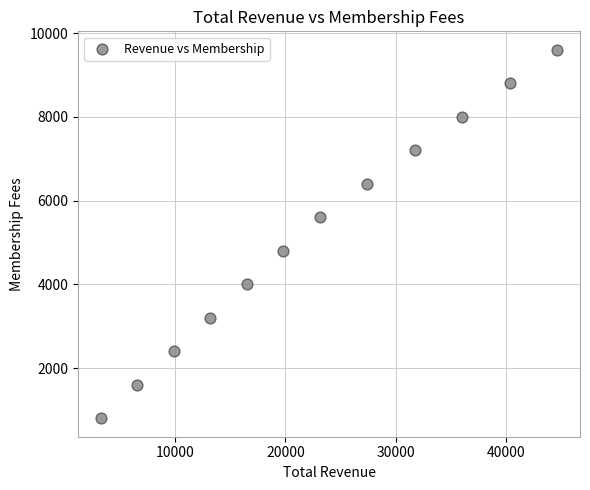

What is the average X value?

22700